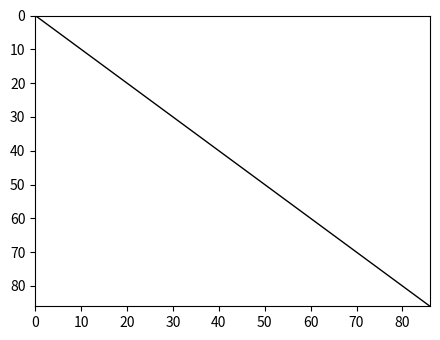

How many lines are shown in the chart?

1